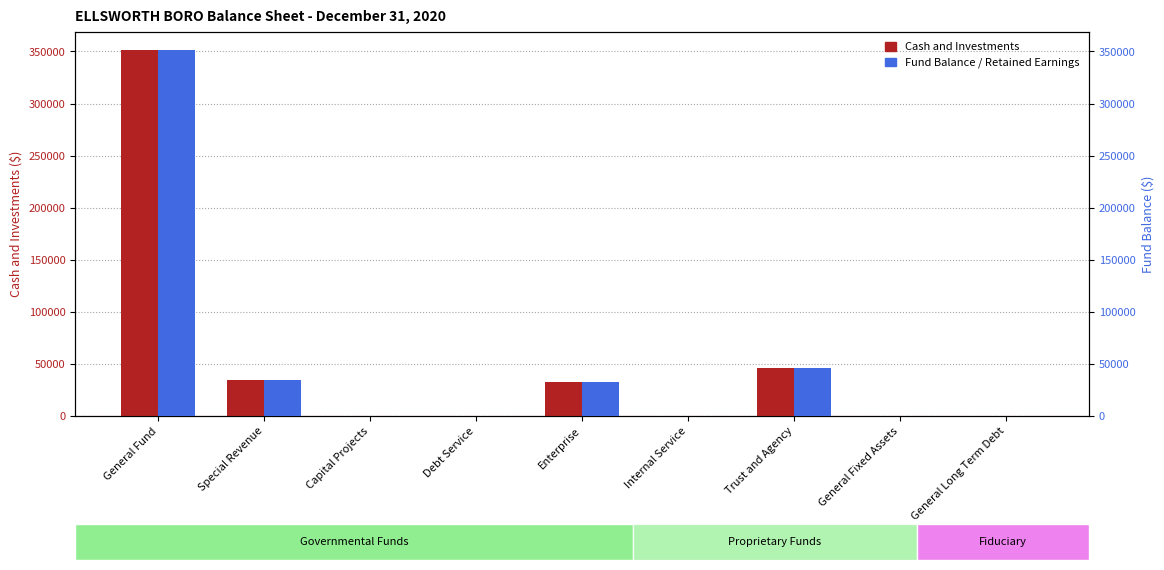

What is the label of the 7th bar from the right?

Capital Projects